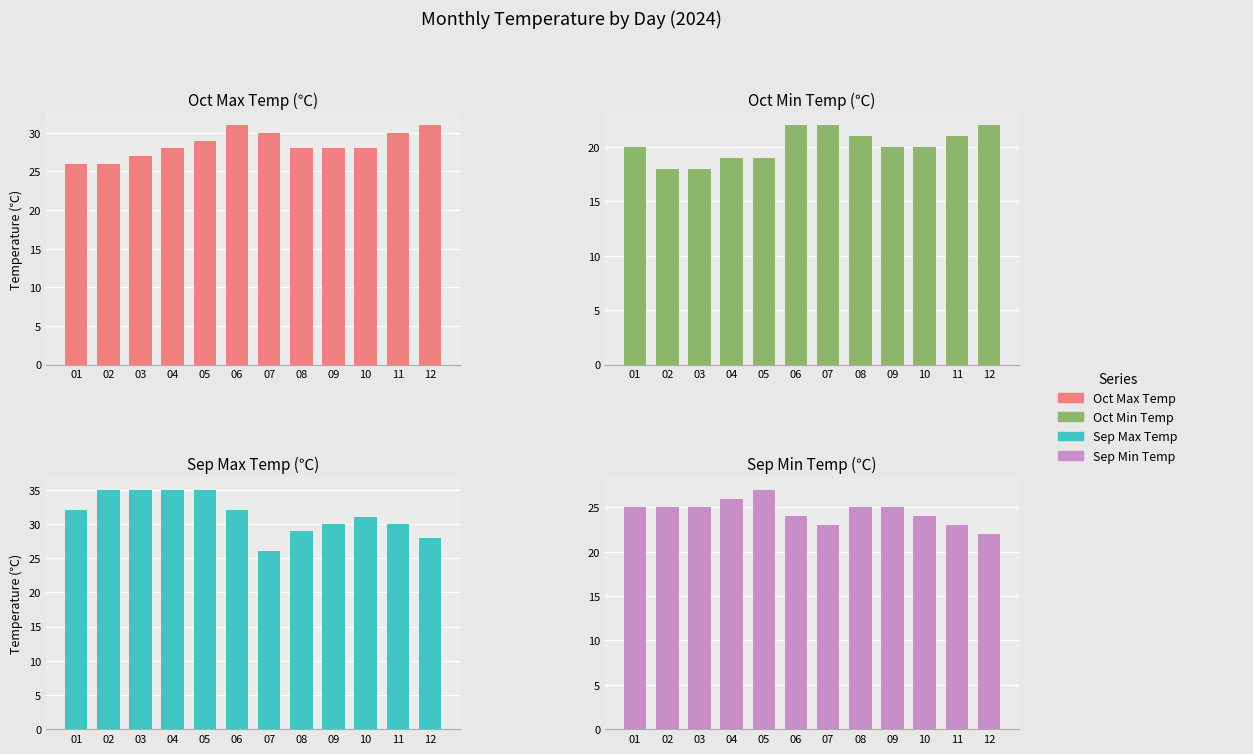

How many values in the Sep Max Temp series exceed 32?

4